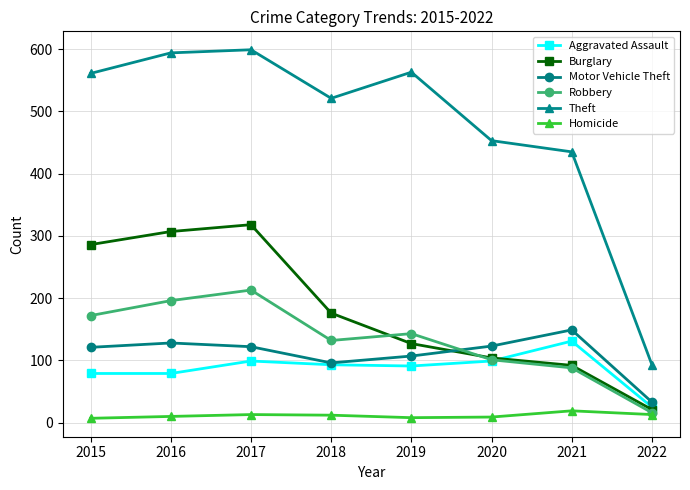

List the series in order of their peak value, lowest first.

Homicide, Aggravated Assault, Motor Vehicle Theft, Robbery, Burglary, Theft